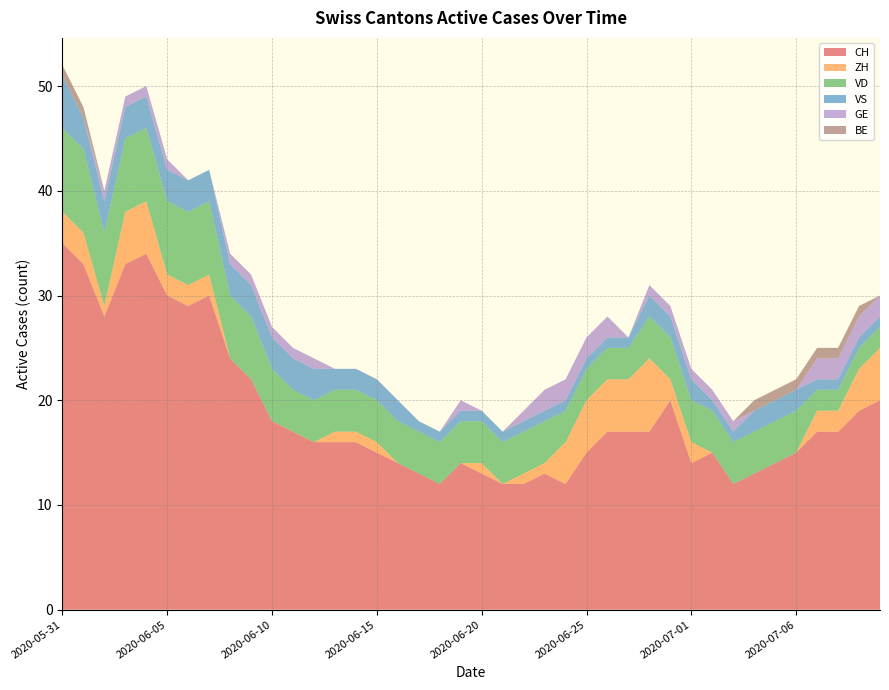

Reading left to right, list all the values displayed in this chart.

CH: 35	33	28	33	34	30	29	30	24	22	18	17	16	16	16	15	14	13	12	14	13	12	12	13	12	15	17	17	17	20	14	15	12	13	14	15	17	17	19	20
ZH: 3	3	1	5	5	2	2	2	0	0	0	0	0	1	1	1	0	0	0	0	1	0	1	1	4	5	5	5	7	2	2	0	0	0	0	0	2	2	4	5
VD: 8	8	7	7	7	7	7	7	6	6	5	4	4	4	4	4	4	4	4	4	4	4	4	4	3	3	3	3	4	4	4	4	4	4	4	4	2	2	2	2
VS: 5	3	3	3	3	3	3	3	3	3	3	3	3	2	2	2	2	1	1	1	1	1	1	1	1	1	1	1	2	2	2	1	1	2	2	2	1	1	1	1
GE: 0	0	1	1	1	1	0	0	1	1	1	1	1	0	0	0	0	0	0	1	0	0	1	2	2	2	2	0	1	1	1	1	1	0	0	0	2	2	2	2
BE: 1	1	0	0	0	0	0	0	0	0	0	0	0	0	0	0	0	0	0	0	0	0	0	0	0	0	0	0	0	0	0	0	0	1	1	1	1	1	1	0